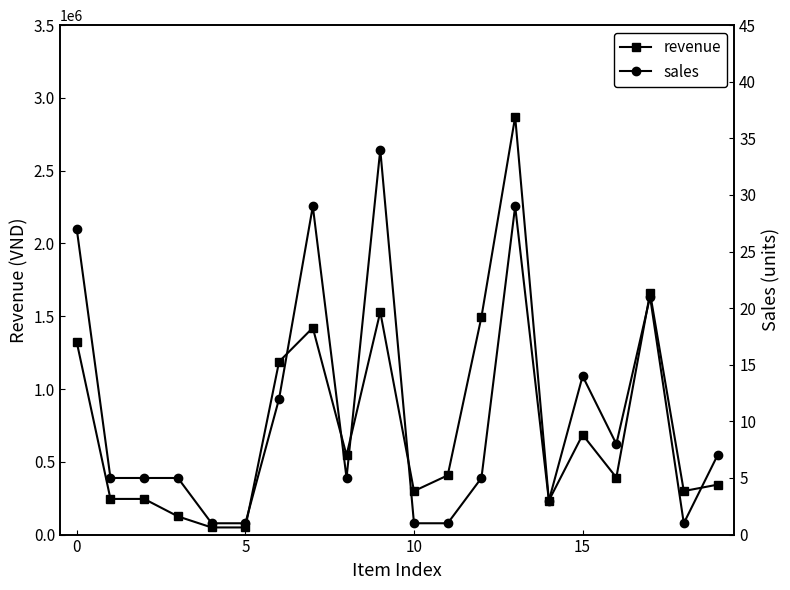

Where is sales nearest to the value 17?

15